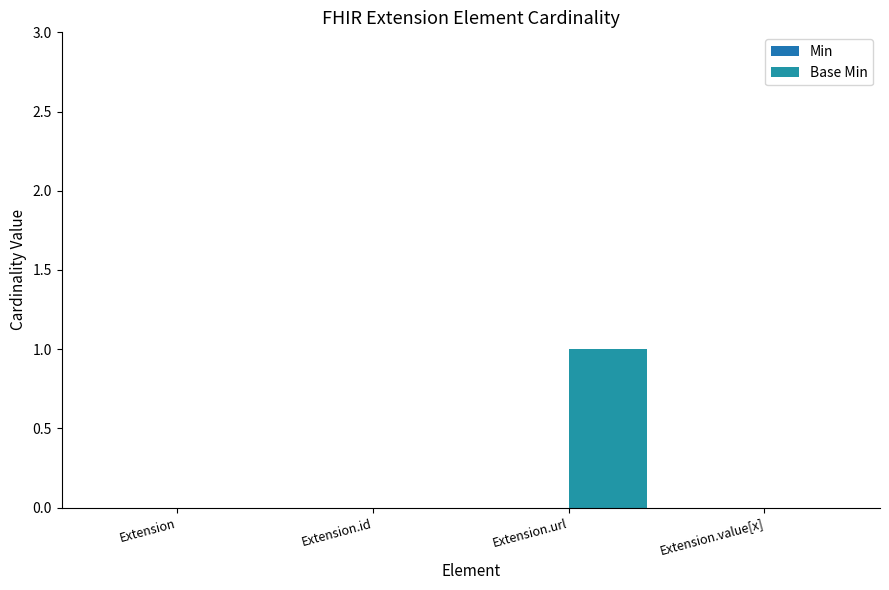

How many series are shown in this chart?

1